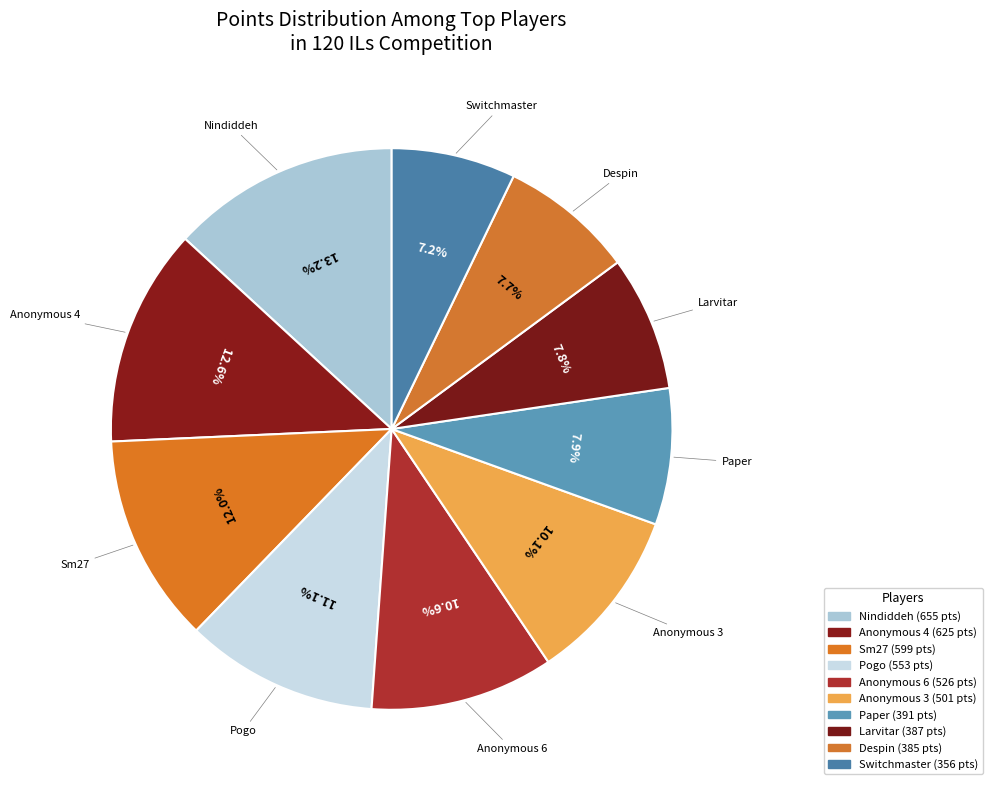

Does any single category account for the majority?

No